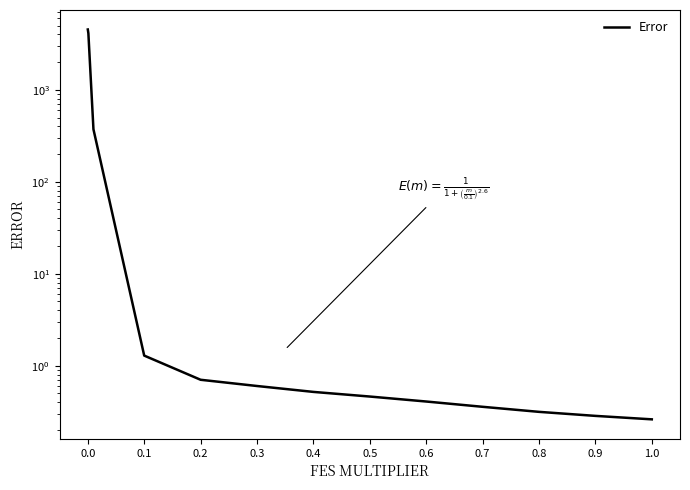

How many lines are shown in the chart?

1